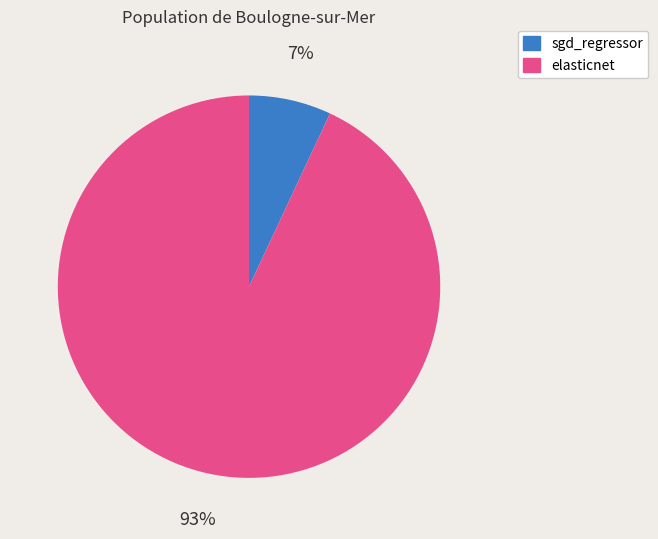

Is it true that sgd_regressor is 7% of the pie?

True